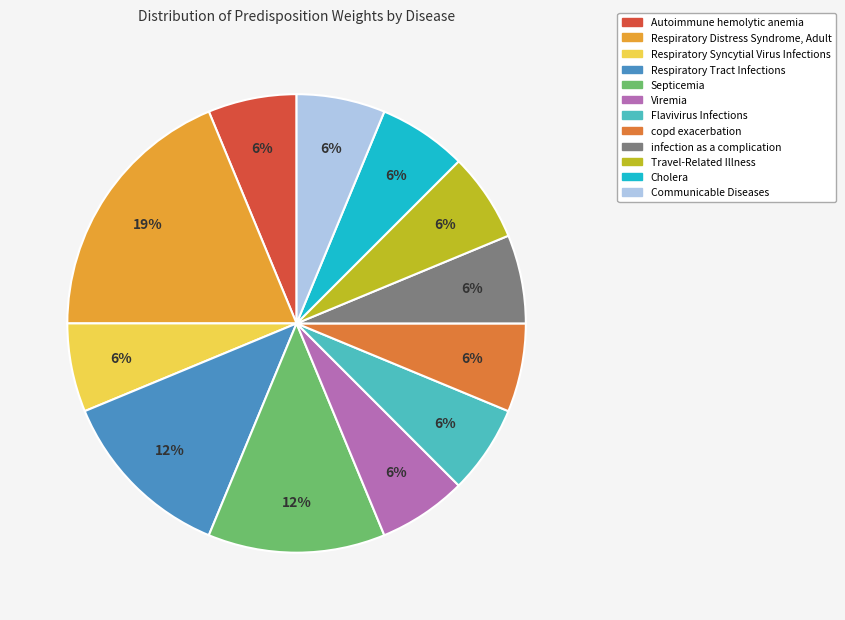

To the nearest percent, what is the average slice percentage?

8%